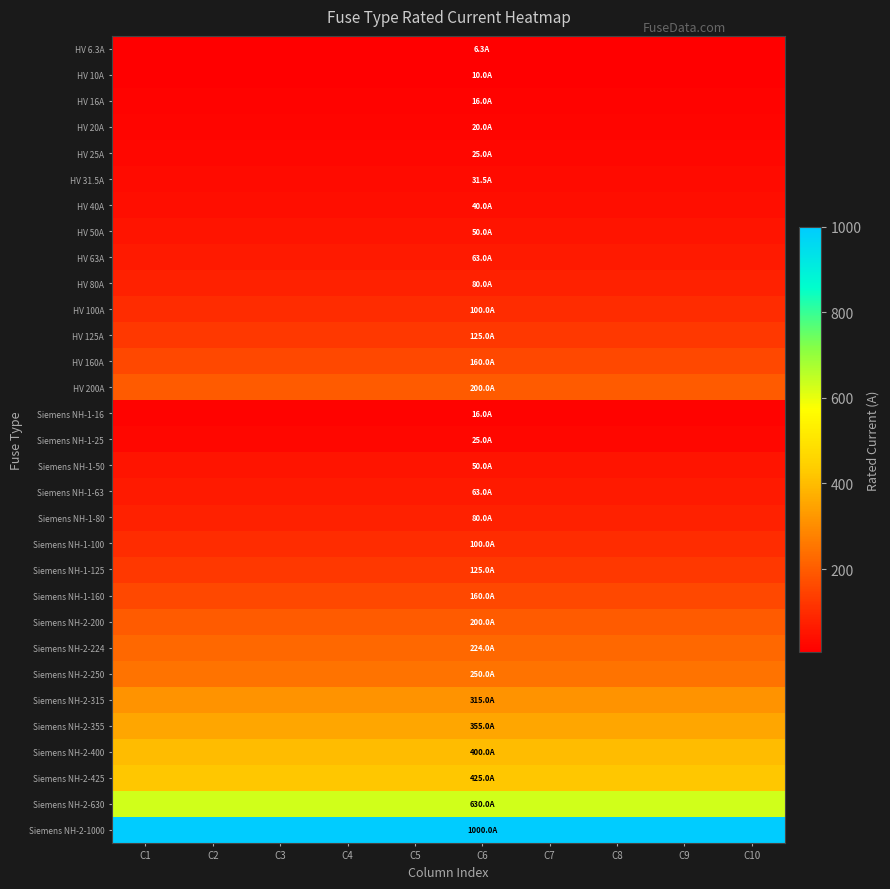

What is the greatest value displayed?

1000.0